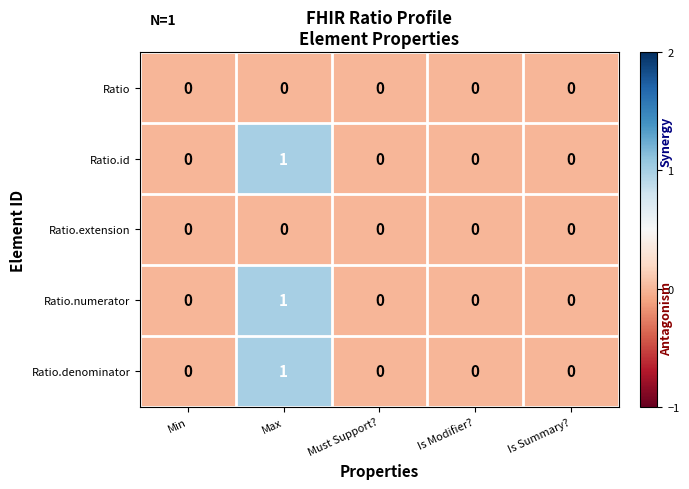

Is it true that Ratio.denominator equals 0 at Is Modifier??

True